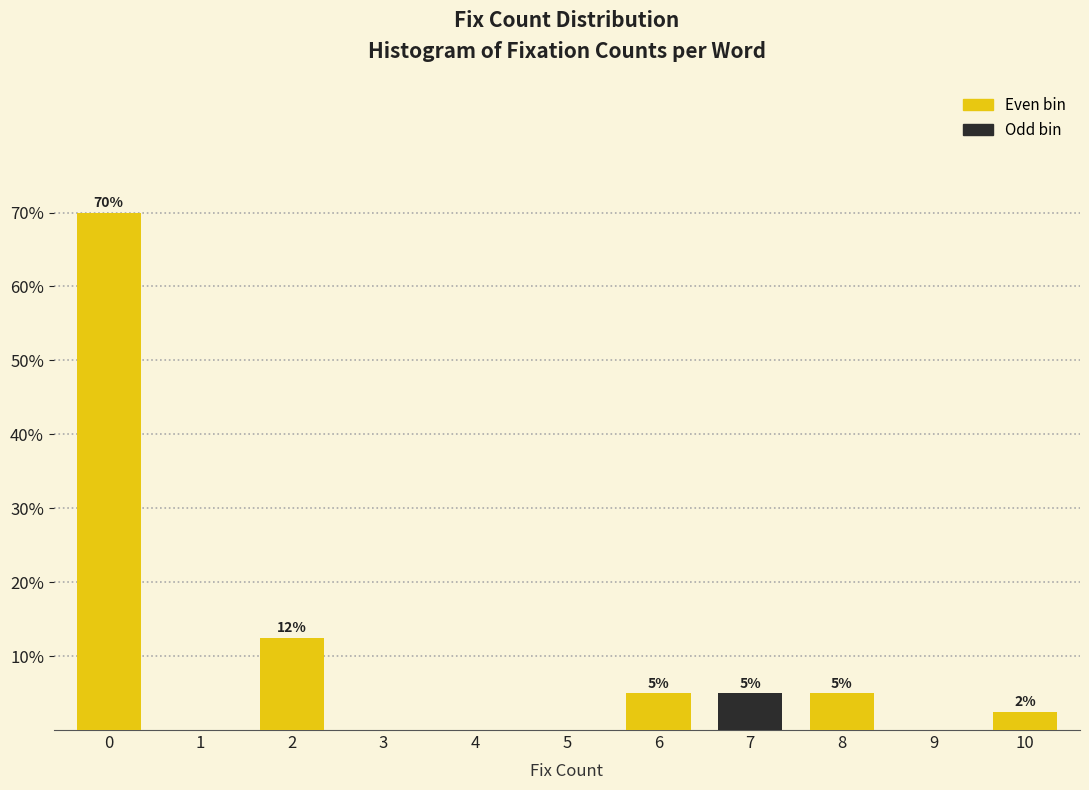

What is the greatest value displayed?

70.0